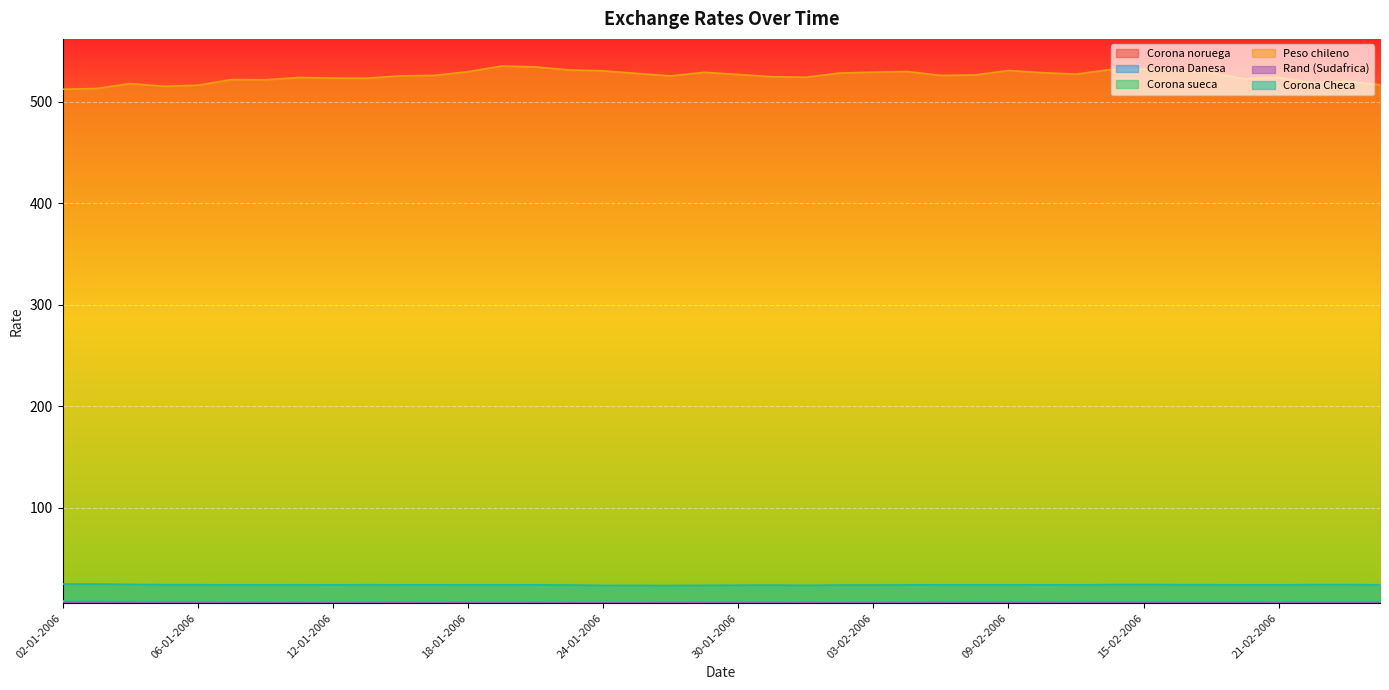

At which category does Corona sueca reach its first local valley?

05-01-2006